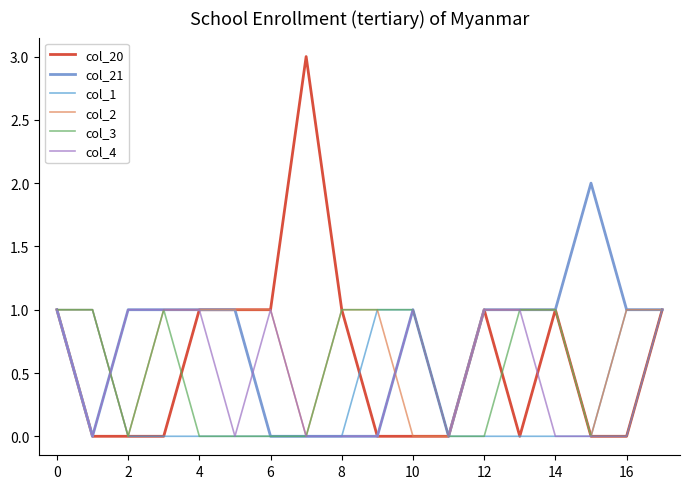

What is the maximum value shown in the chart?

3